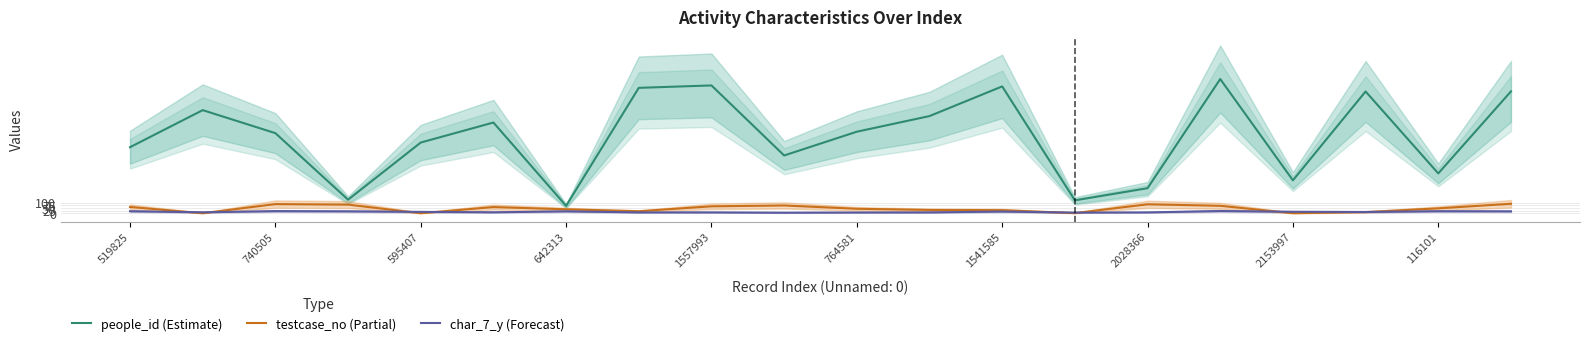

Is the value of testcase_no (Partial) at 740505 greater than the value of char_7_y (Forecast) at 642313?

Yes